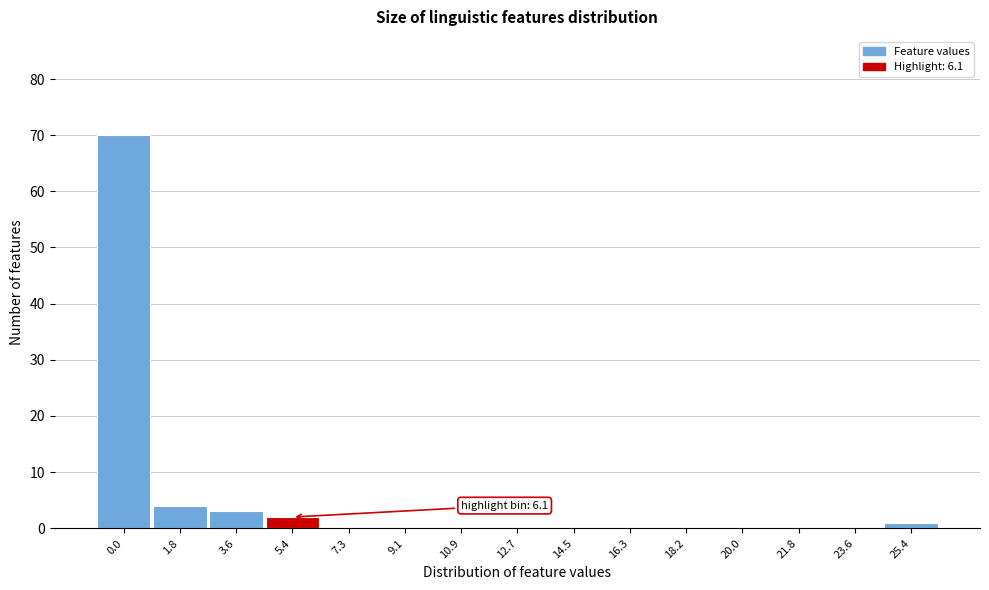

Reading left to right, extract all data points from this chart.

0.0=70	1.8=4	3.6=3	5.4=2	7.3=0	9.1=0	10.9=0	12.7=0	14.5=0	16.3=0	18.2=0	20.0=0	21.8=0	23.6=0	25.4=1